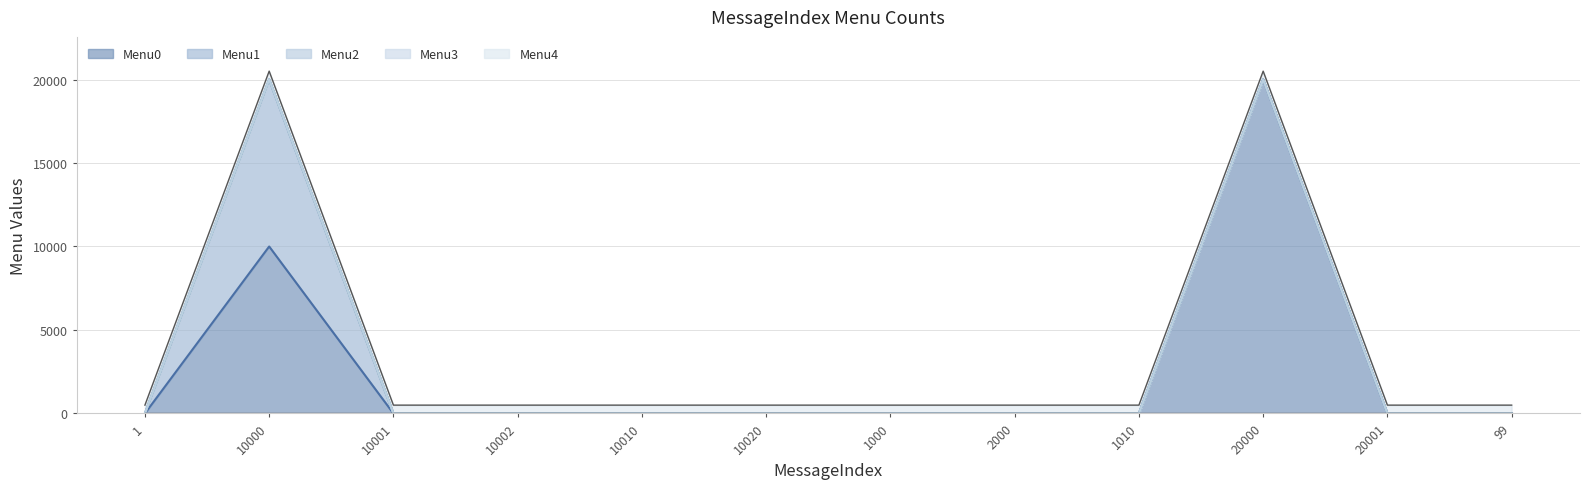

What are all the series names shown in the legend?

Menu0, Menu1, Menu2, Menu3, Menu4